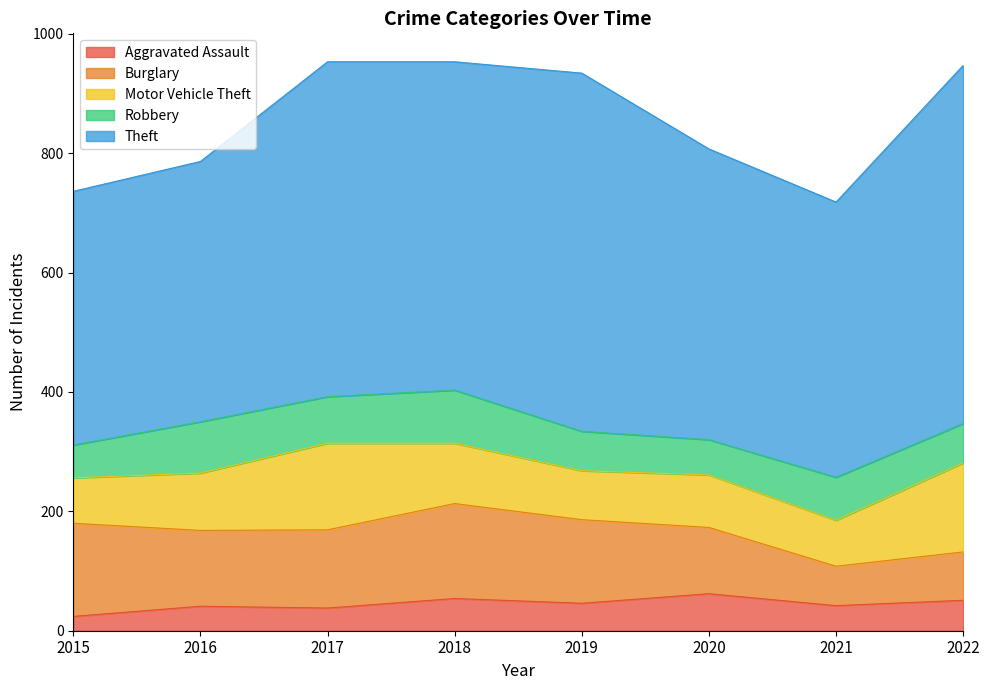

What is the value of the Theft point at the 8th from the left?

600